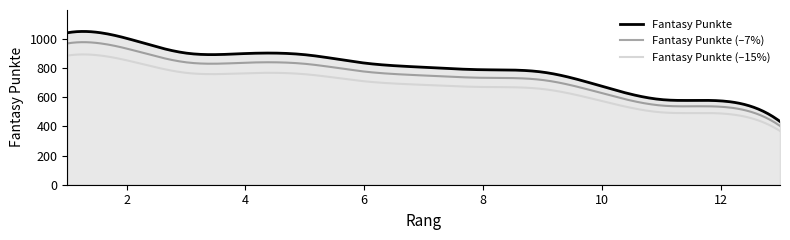

Which series has the largest range (max minus min)?

Fantasy Punkte